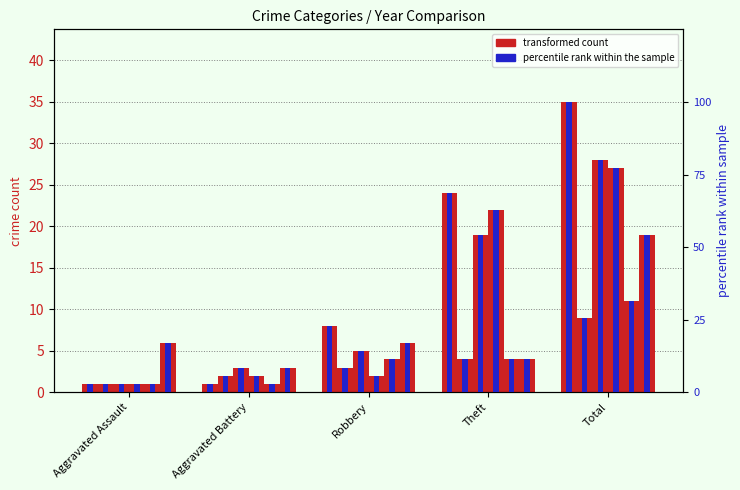

What is the label of the 4th bar from the left?

Theft